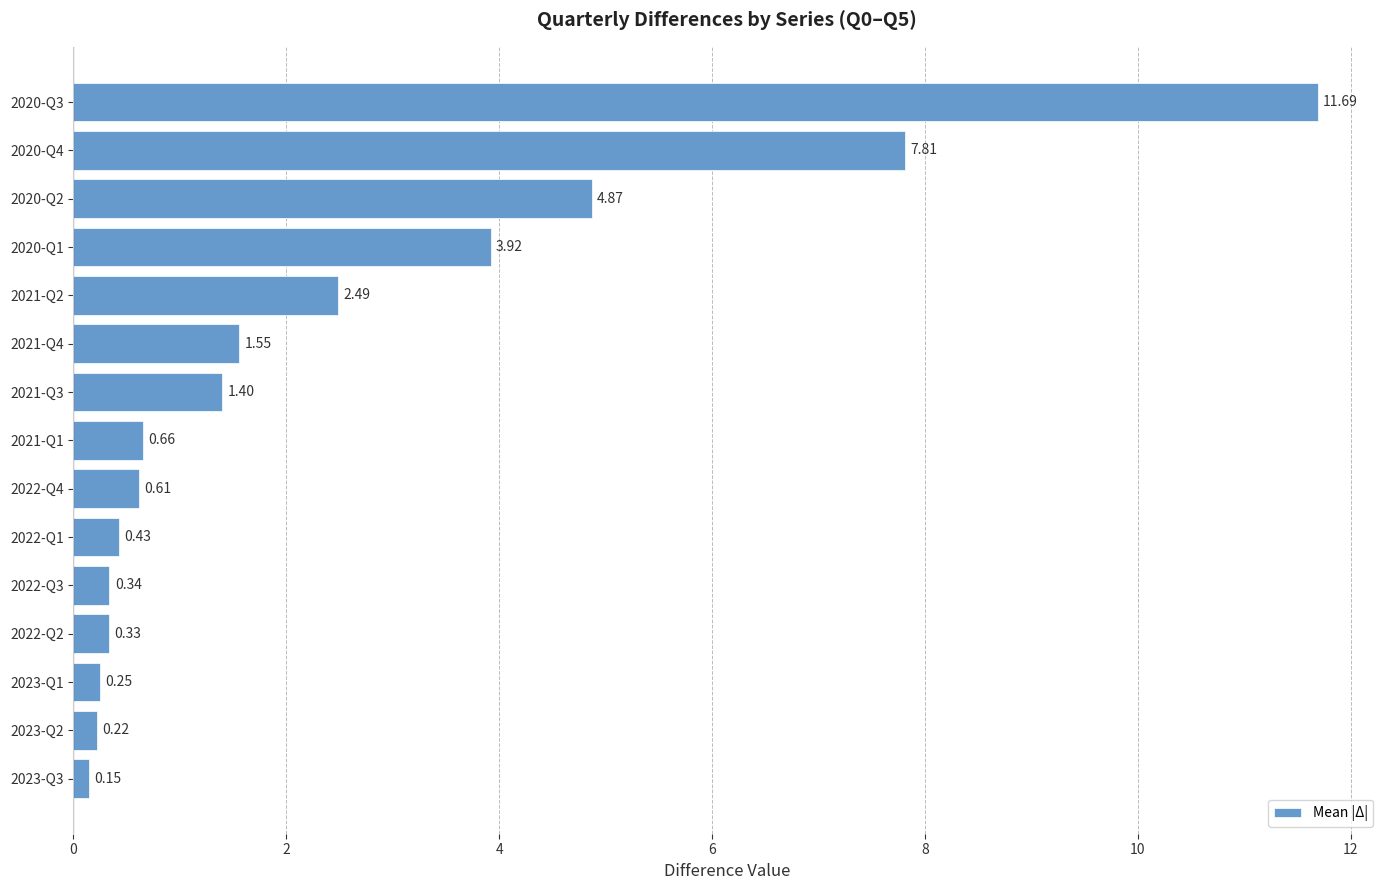

What is the average value?

2.4